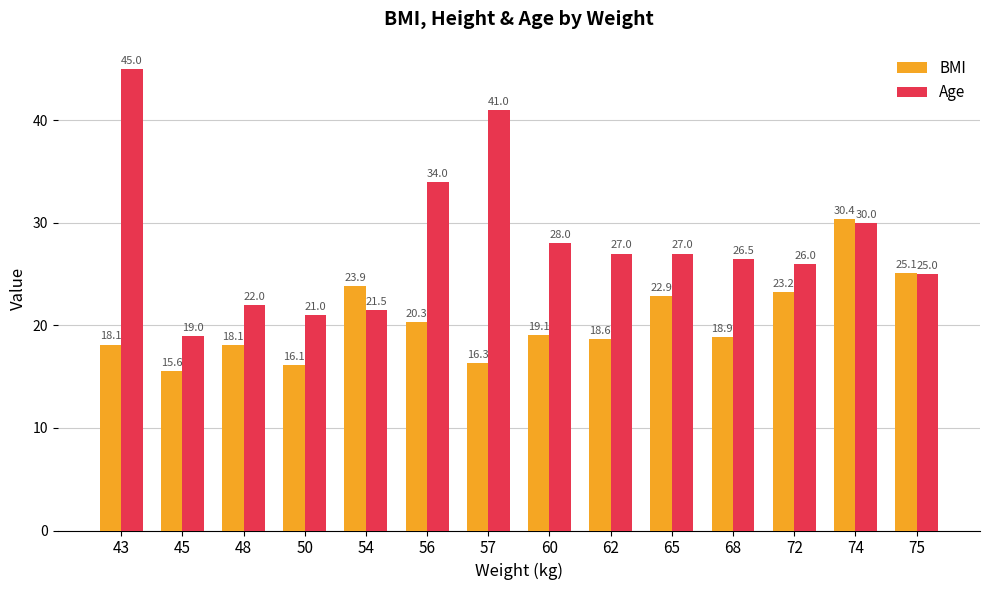

Between 45 and 56, which series saw the biggest shift?

Age